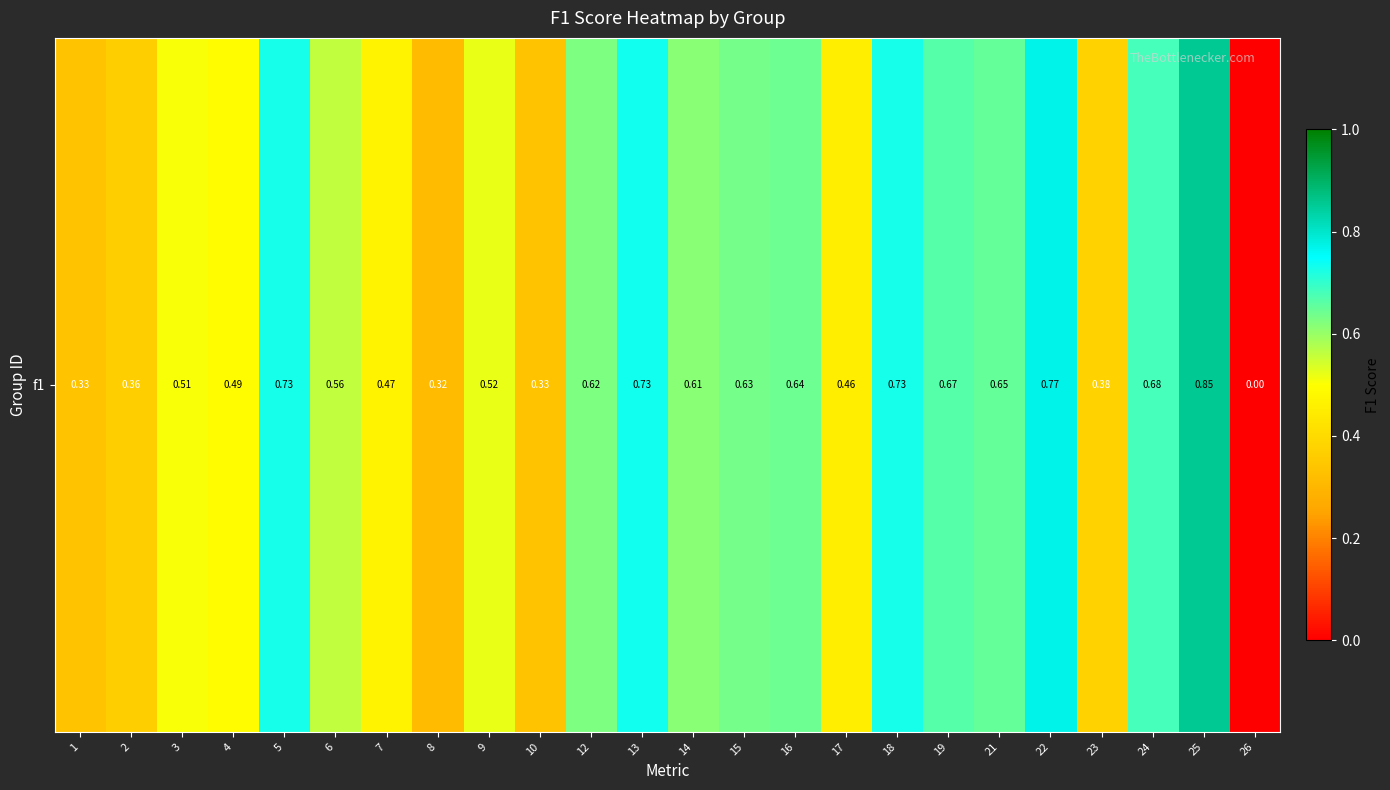

How many categories are shown in the chart?

24